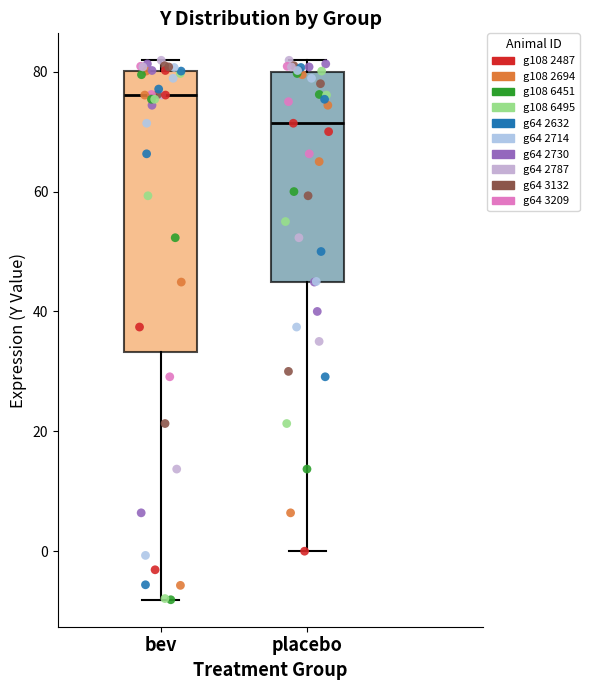

Reading left to right, transcribe this box plot: for each box, give where its median line is, the range the box spans, and where its two whiskers end, as read against the y-axis. The values are not printed on the chart, so give them approximately, as read against the axis.

bev: median 76, box 34 to 80, whiskers -8 to 82
placebo: median 72, box 44 to 80, whiskers 0 to 82